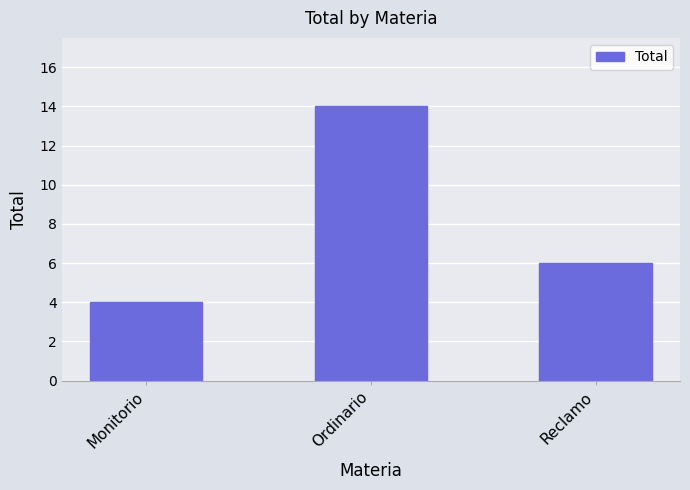

At which label does the data first exceed 6?

Ordinario